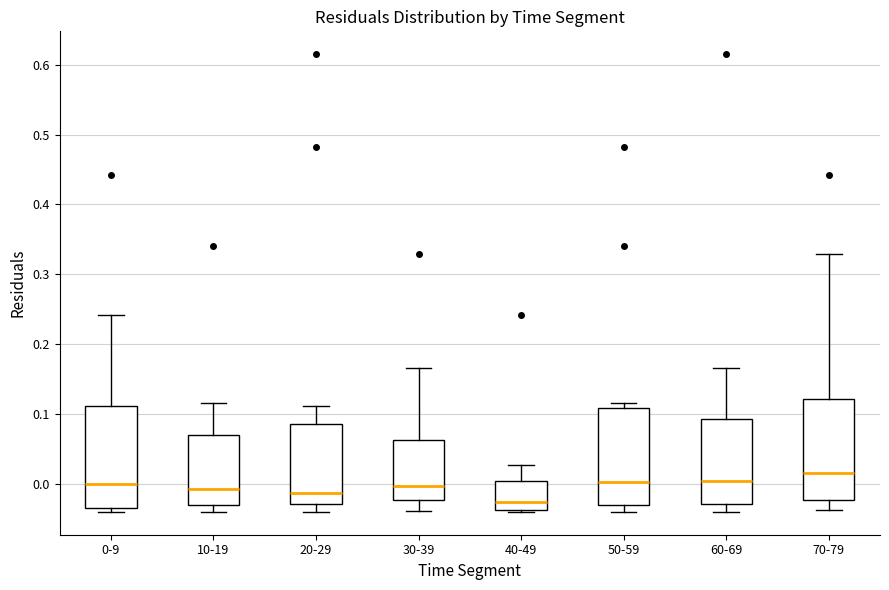

Reading left to right, transcribe this box plot: for each box, give where its median line is, the range the box spans, and where its two whiskers end, as read against the y-axis. The values are not printed on the chart, so give them approximately, as read against the axis.

0-9: median 0.00, box -0.04 to 0.11, whiskers -0.04 (just below the box's lower edge) to 0.24
10-19: median -0.01, box -0.03 to 0.07, whiskers -0.04 to 0.12
20-29: median -0.01, box -0.03 to 0.09, whiskers -0.04 to 0.11
30-39: median 0.00, box -0.02 to 0.06, whiskers -0.04 to 0.17
40-49: median -0.03, box -0.04 to 0.00, whiskers -0.04 to 0.03
50-59: median 0.00, box -0.03 to 0.11, whiskers -0.04 to 0.12
60-69: median 0.00, box -0.03 to 0.09, whiskers -0.04 to 0.17
70-79: median 0.01, box -0.02 to 0.12, whiskers -0.04 to 0.33